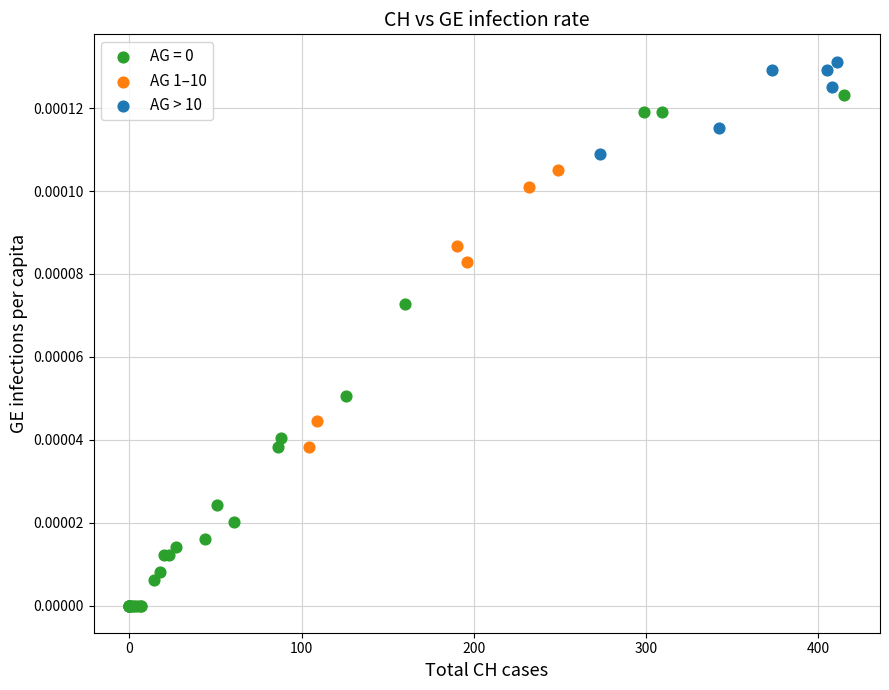

Which series contains the highest Y value?

AG > 10